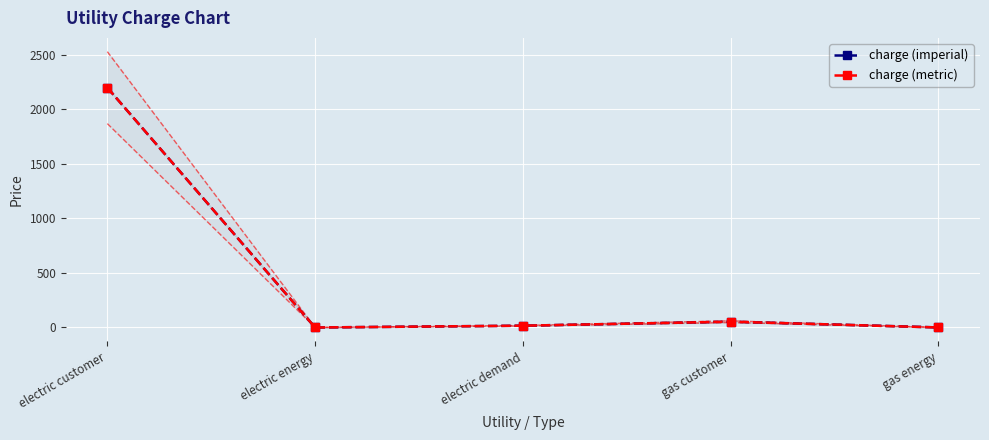

How many distinct data groups are displayed?

2